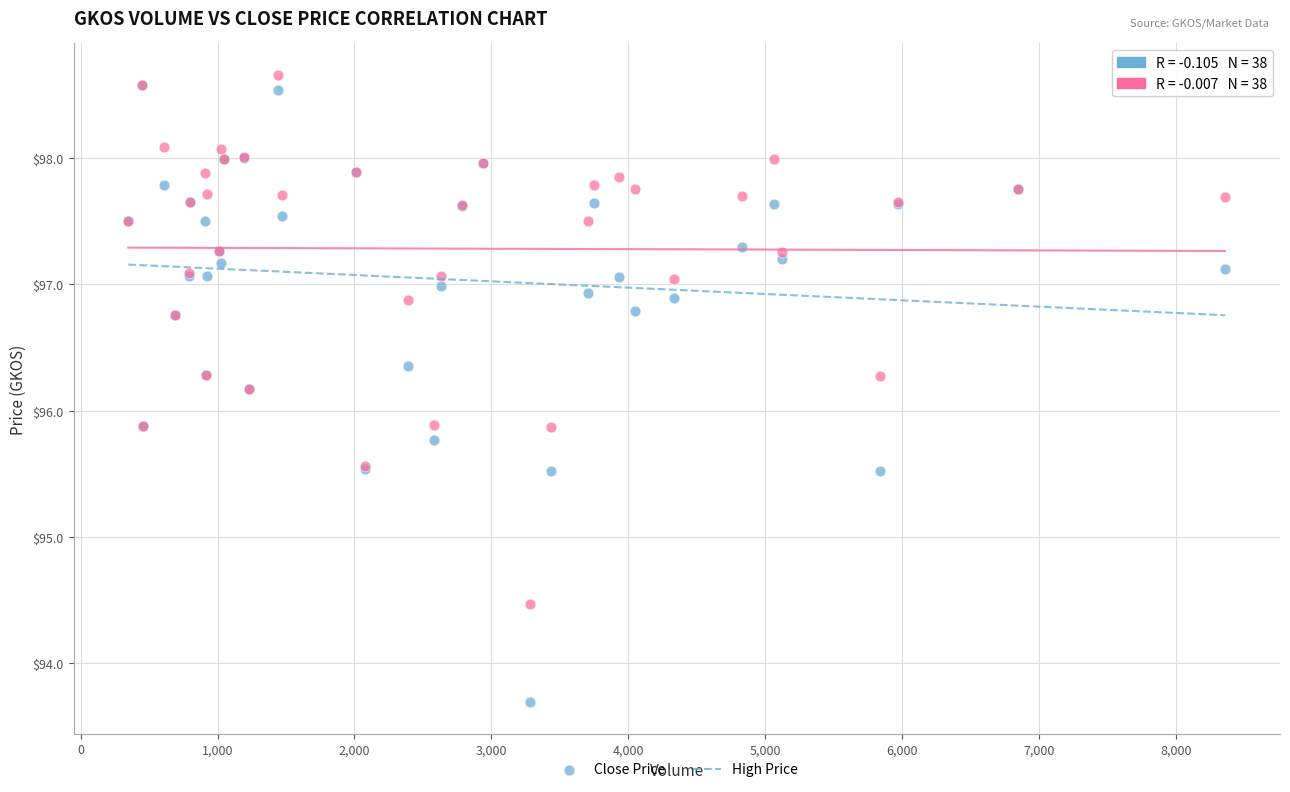

Which series contains the lowest Y value?

Close Price